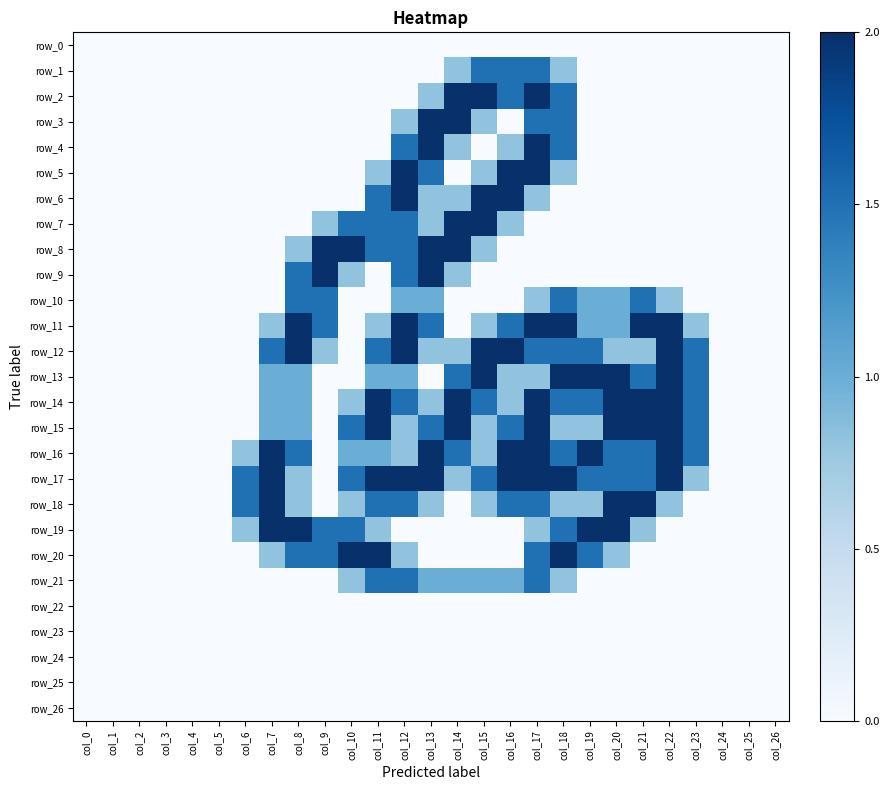

Which label corresponds to the smallest value in the chart?

col_0